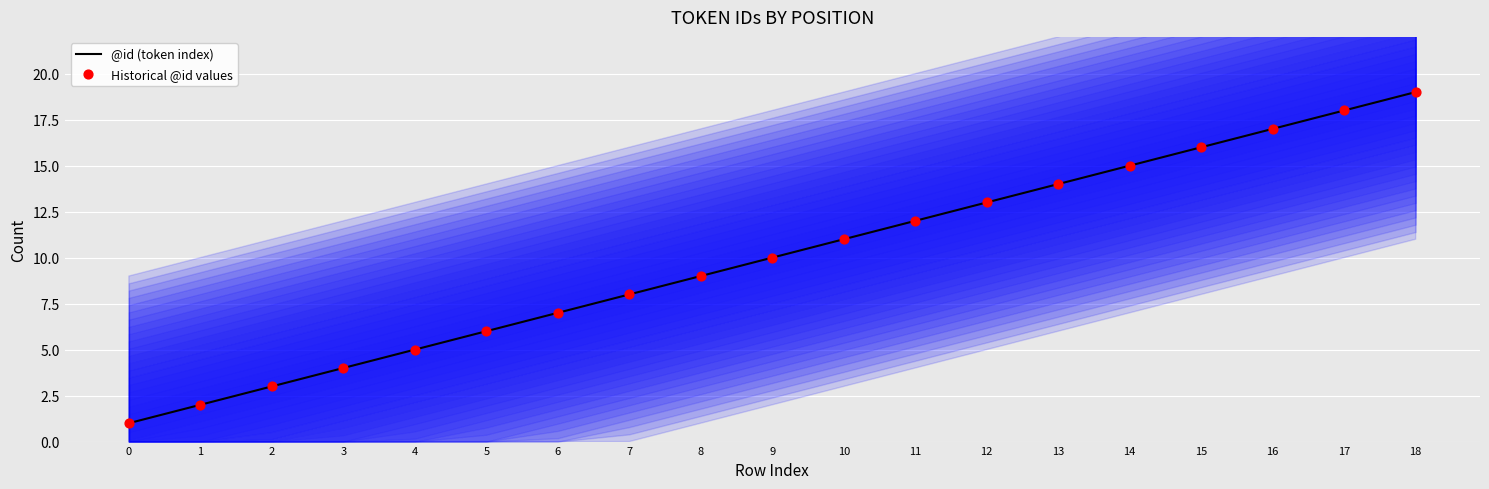

Which series has the largest total across all categories?

@id (token index)